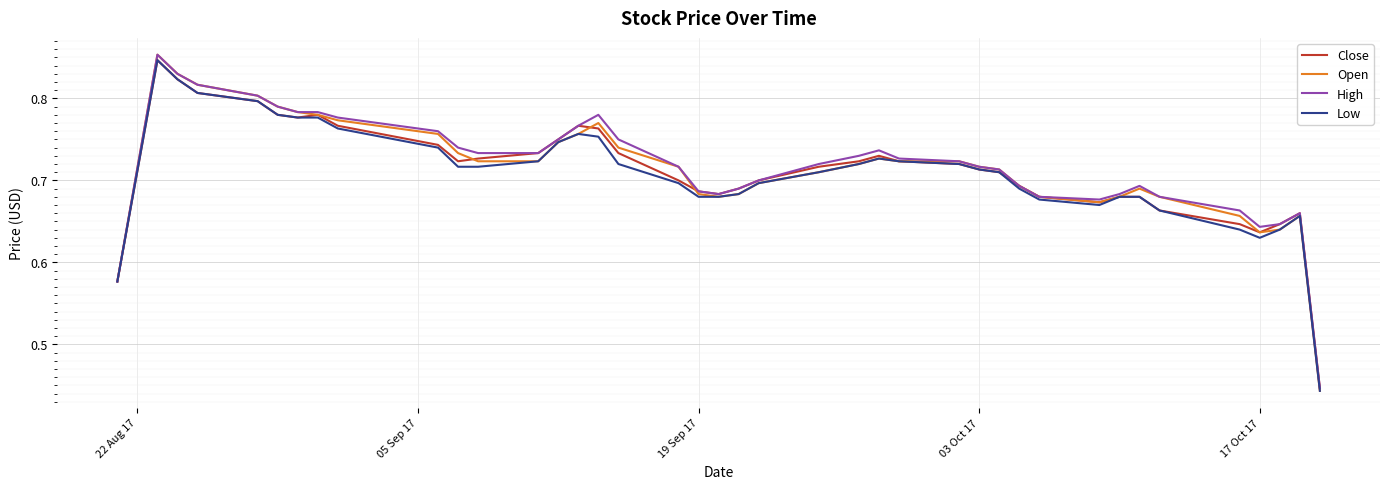

Which series has the largest range (max minus min)?

Open